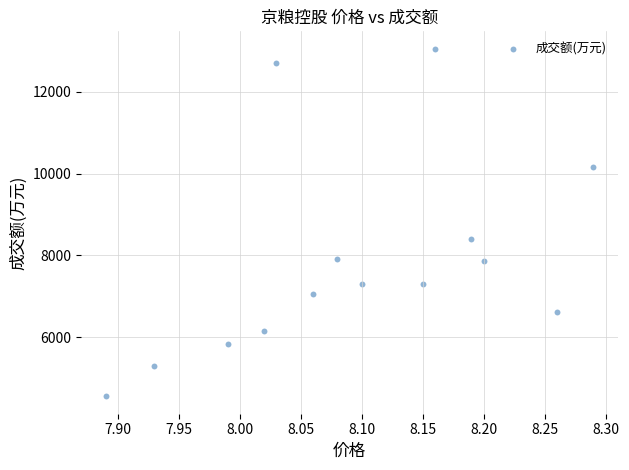

What Y value in the scatter plot is closest to 8804?

8411